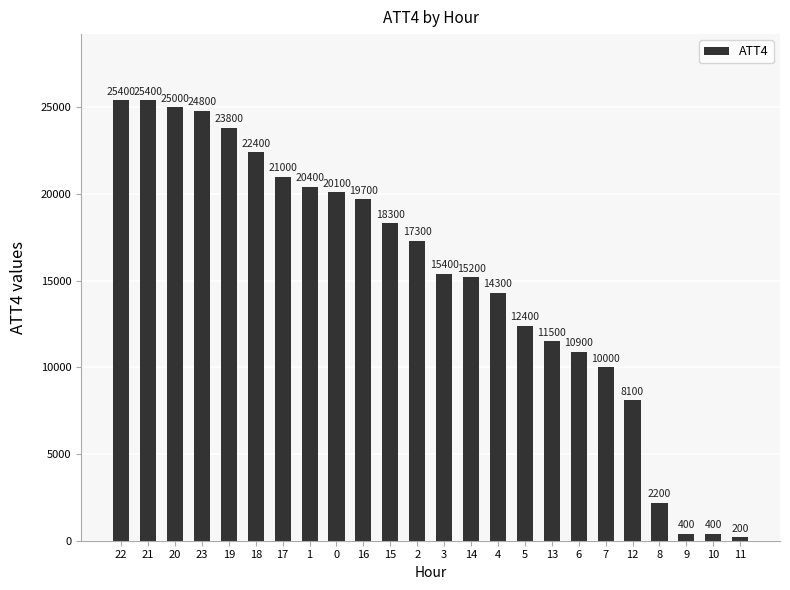

What is the smallest value displayed?

200